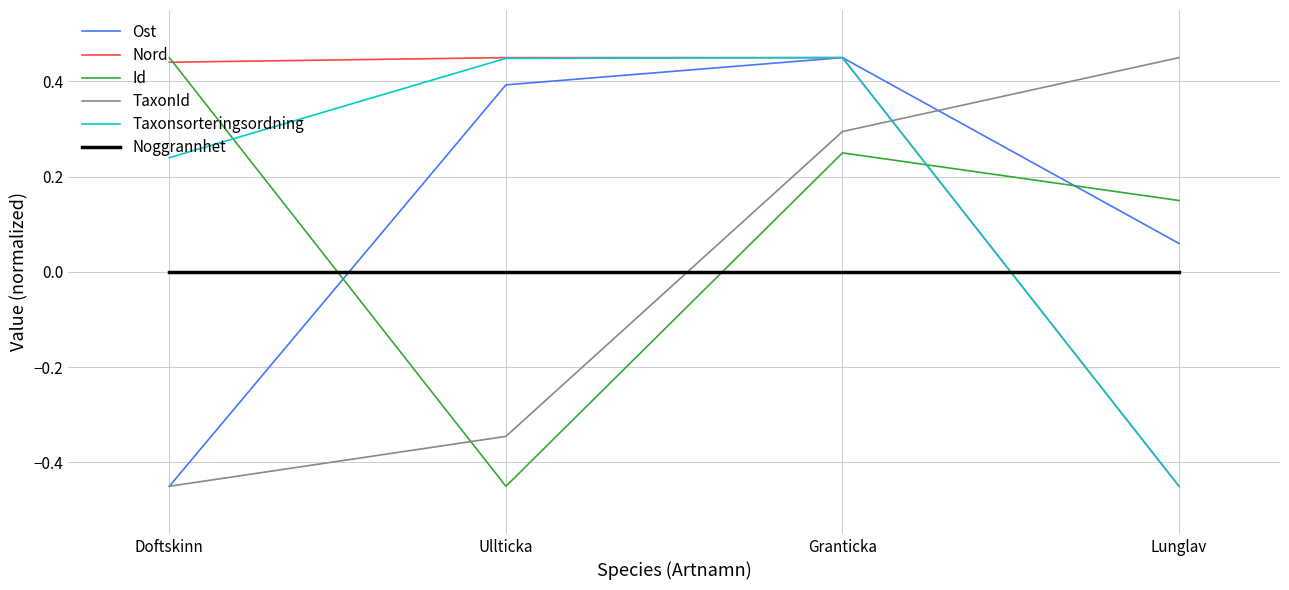

What is the difference between the highest and lowest values at Doftskinn?

0.9